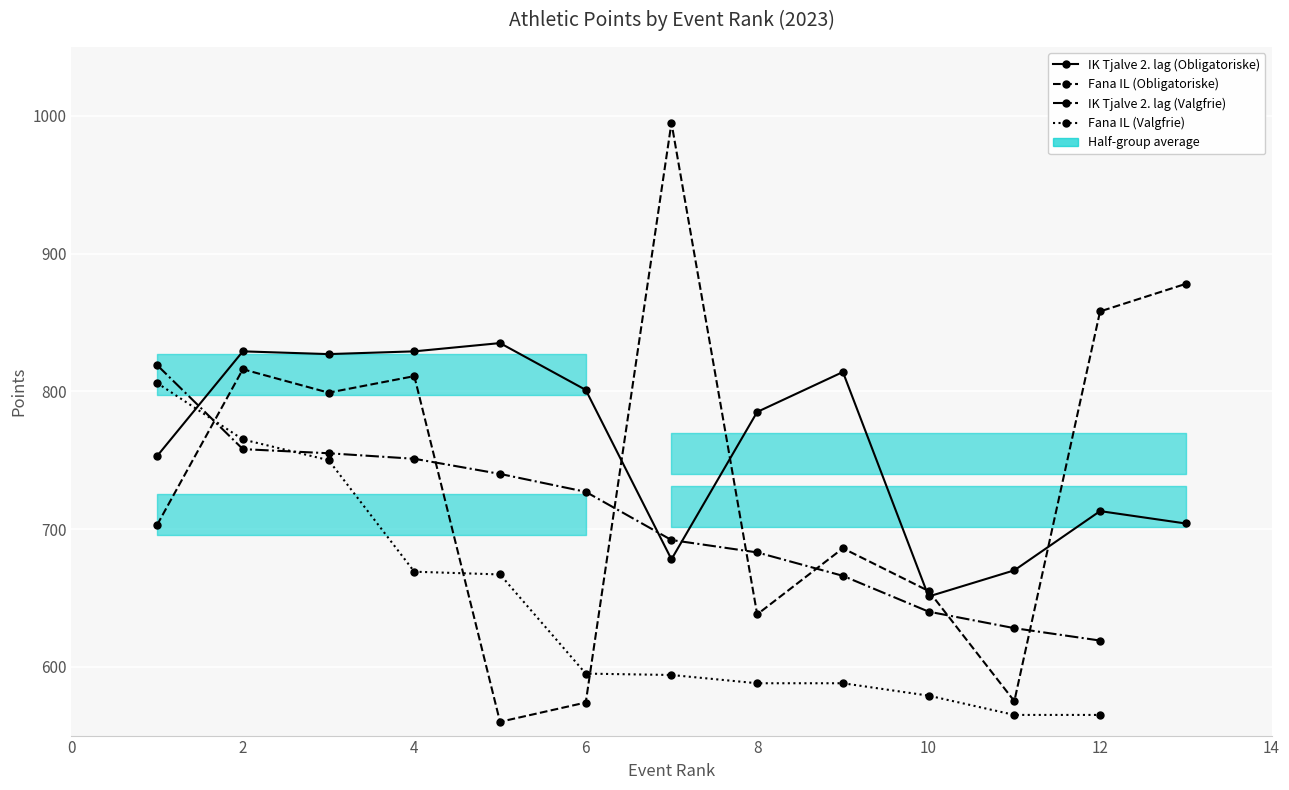

At which category does Fana IL (Obligatoriske) reach its first local valley?

3